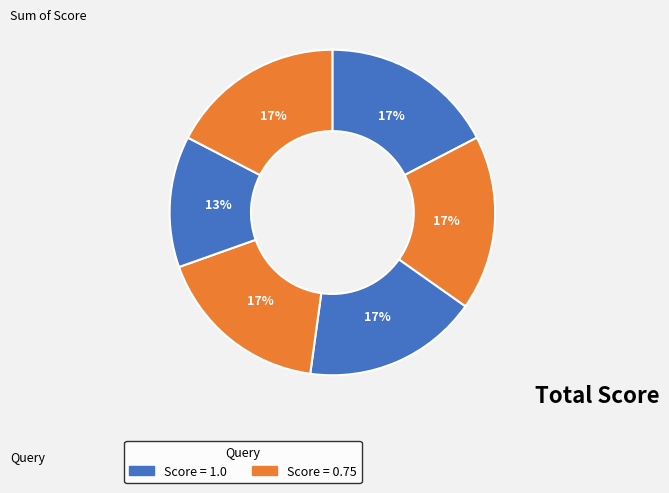

How many segments does this pie chart have?

6